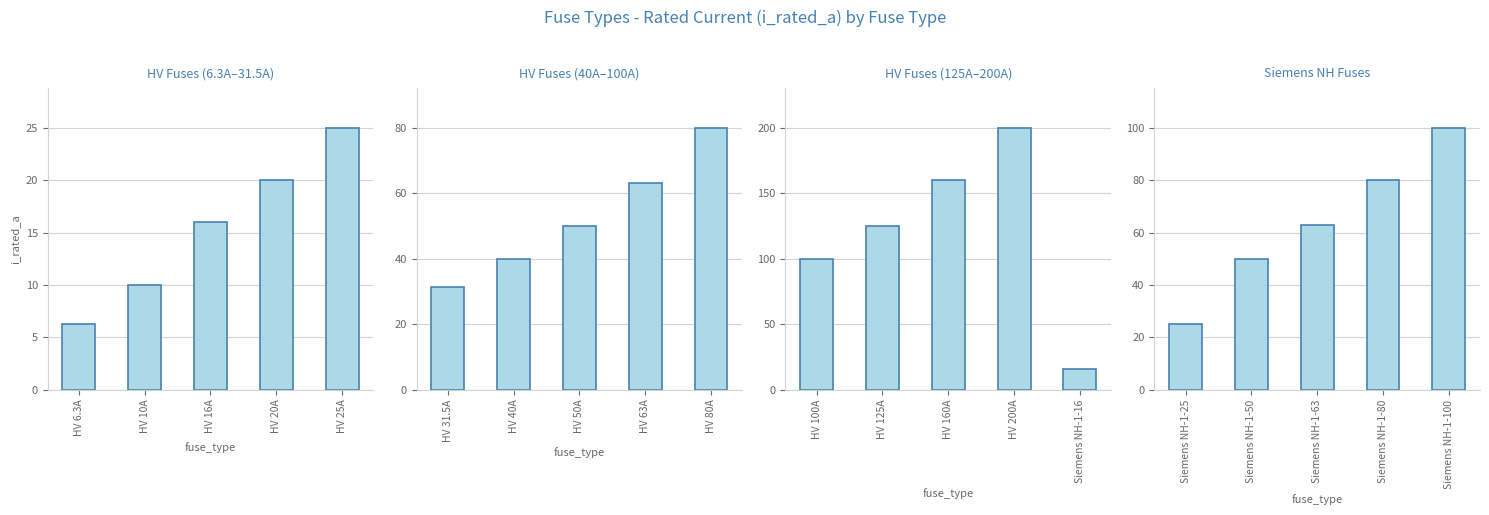

How many categories are shown in the chart?

5